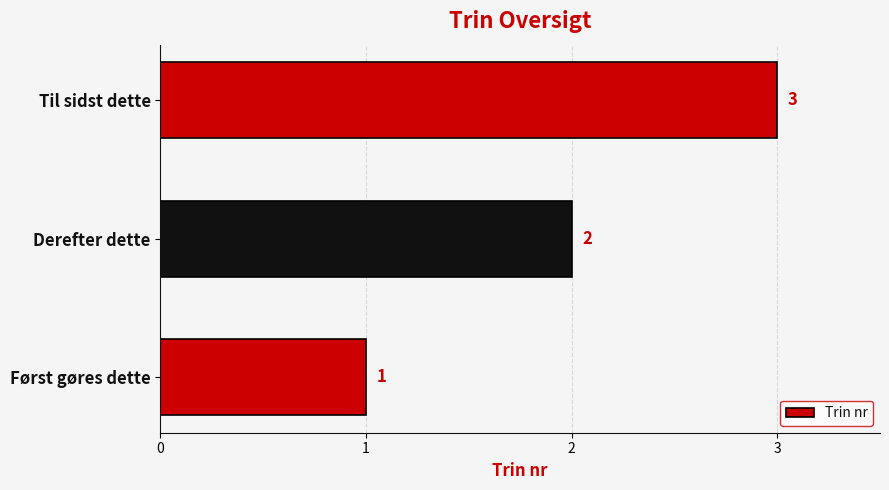

How many distinct data groups are displayed?

1